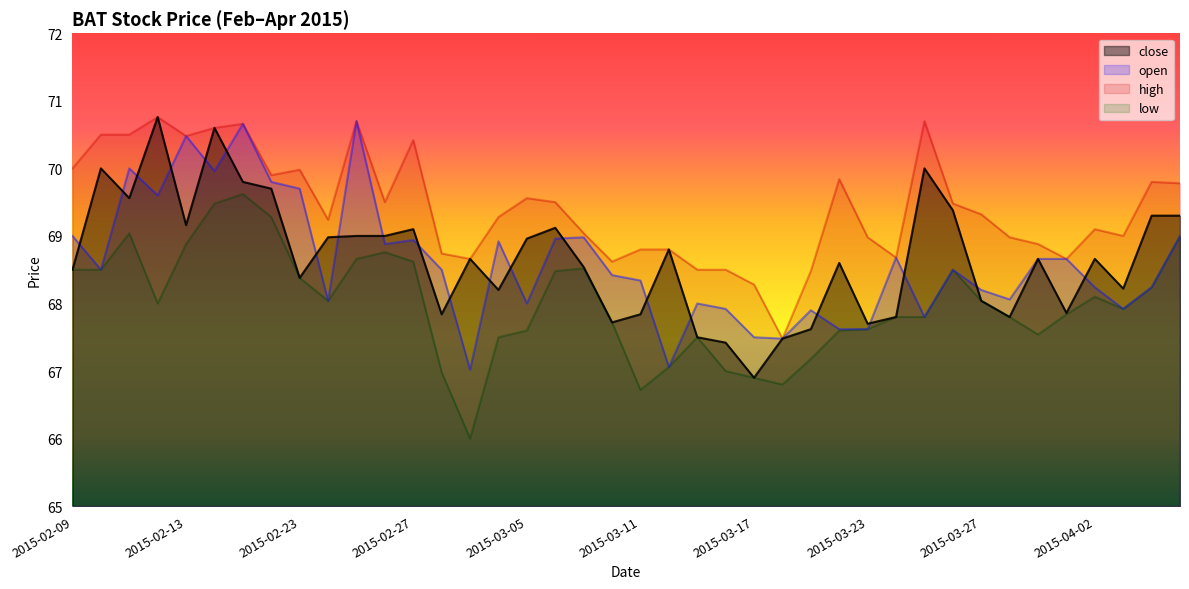

Rank the series by their maximum value, from highest to lowest.

close, high, open, low